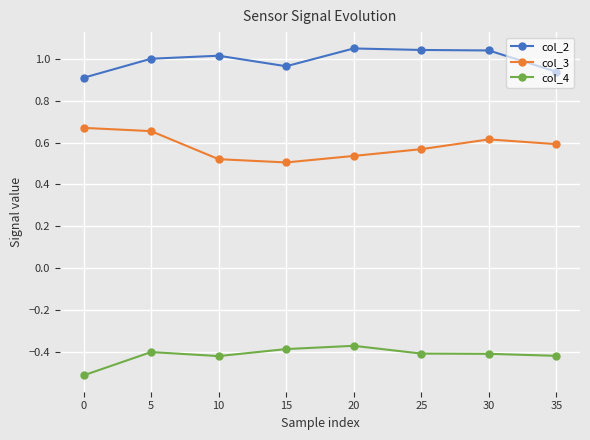

What is the total value across all series at 5?

1.3